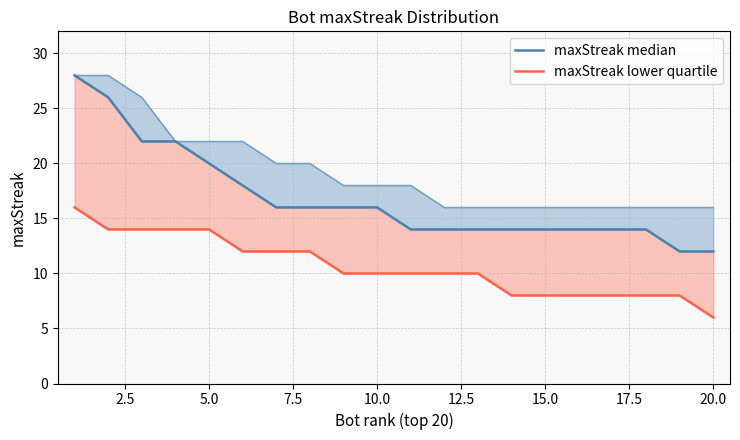

What is the sum of all maxStreak median values?

336